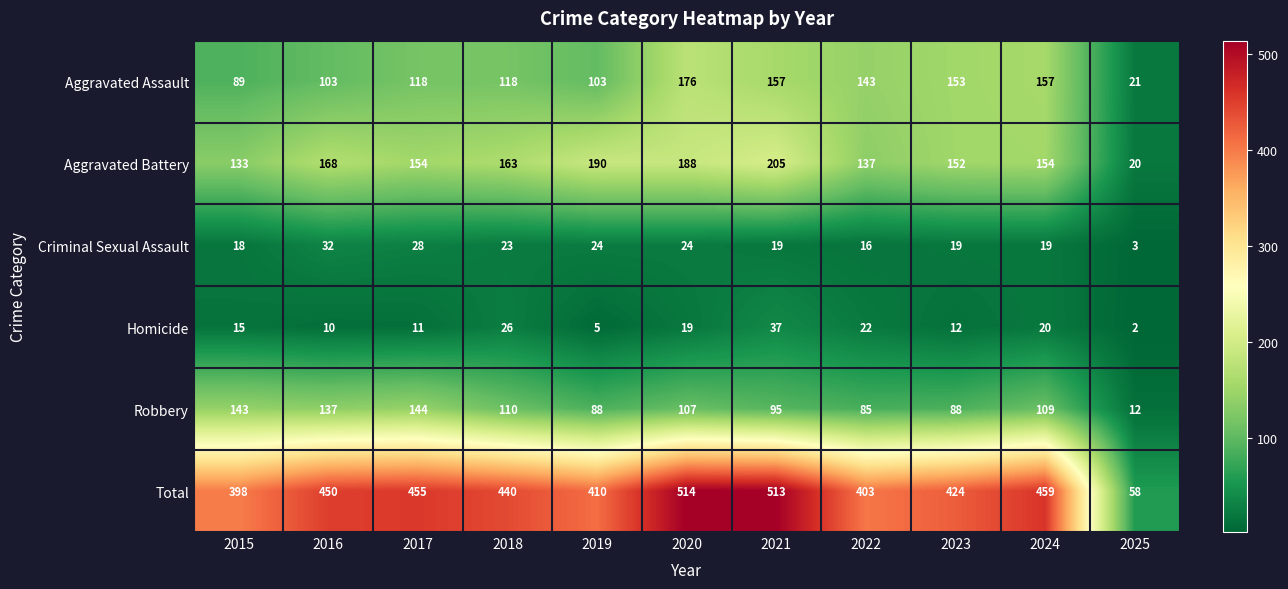

What is the total value across all series at 2018?

880